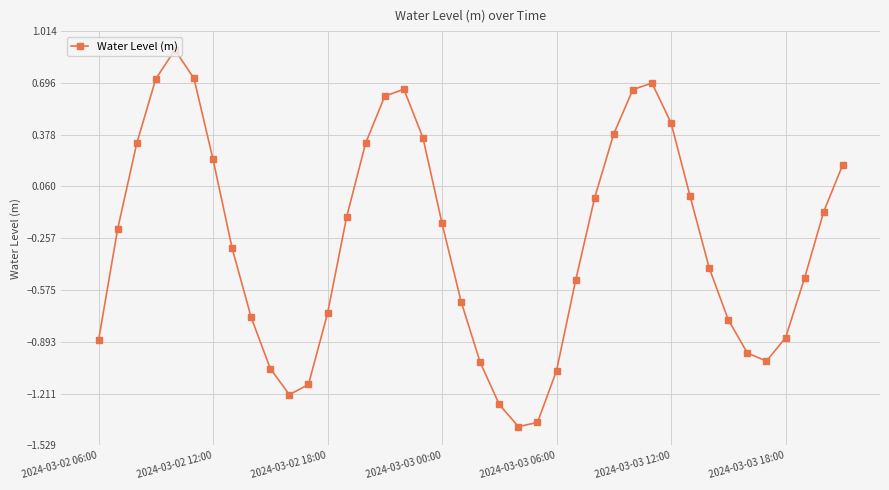

How many categories are shown in the chart?

40